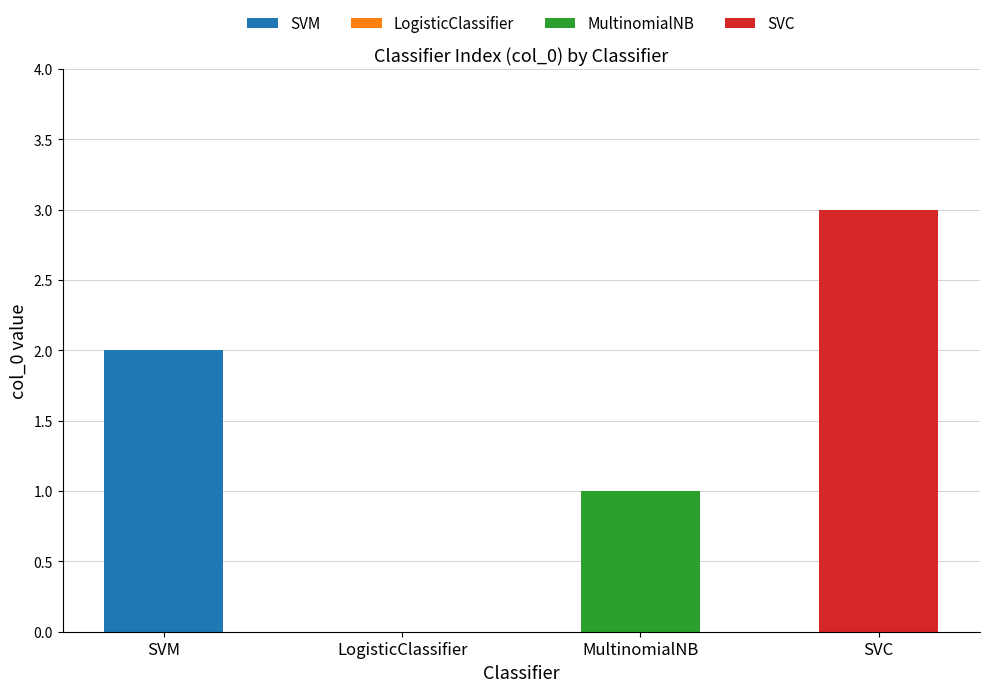

The value at SVC is 3. True or false?

True